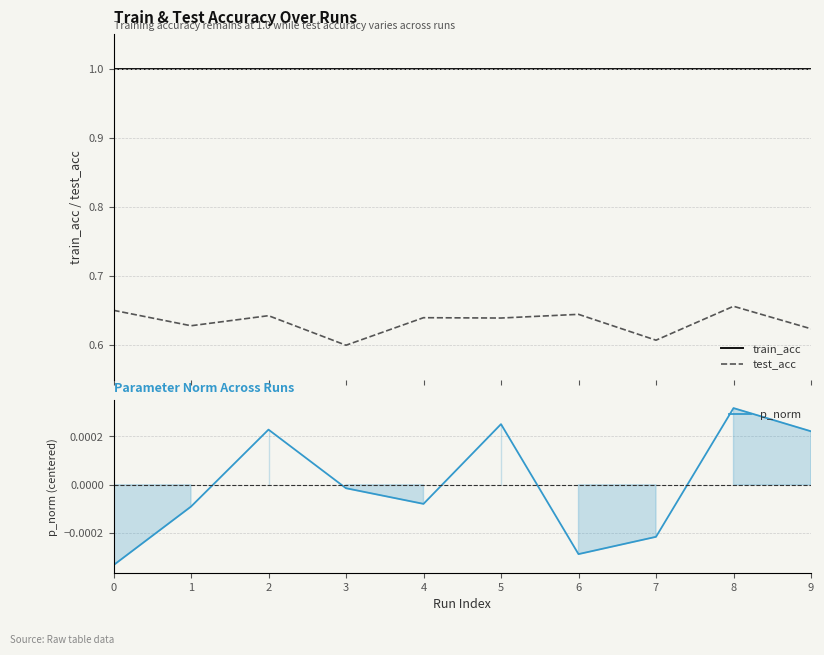

How many interior local valleys does the test_acc series have?

4